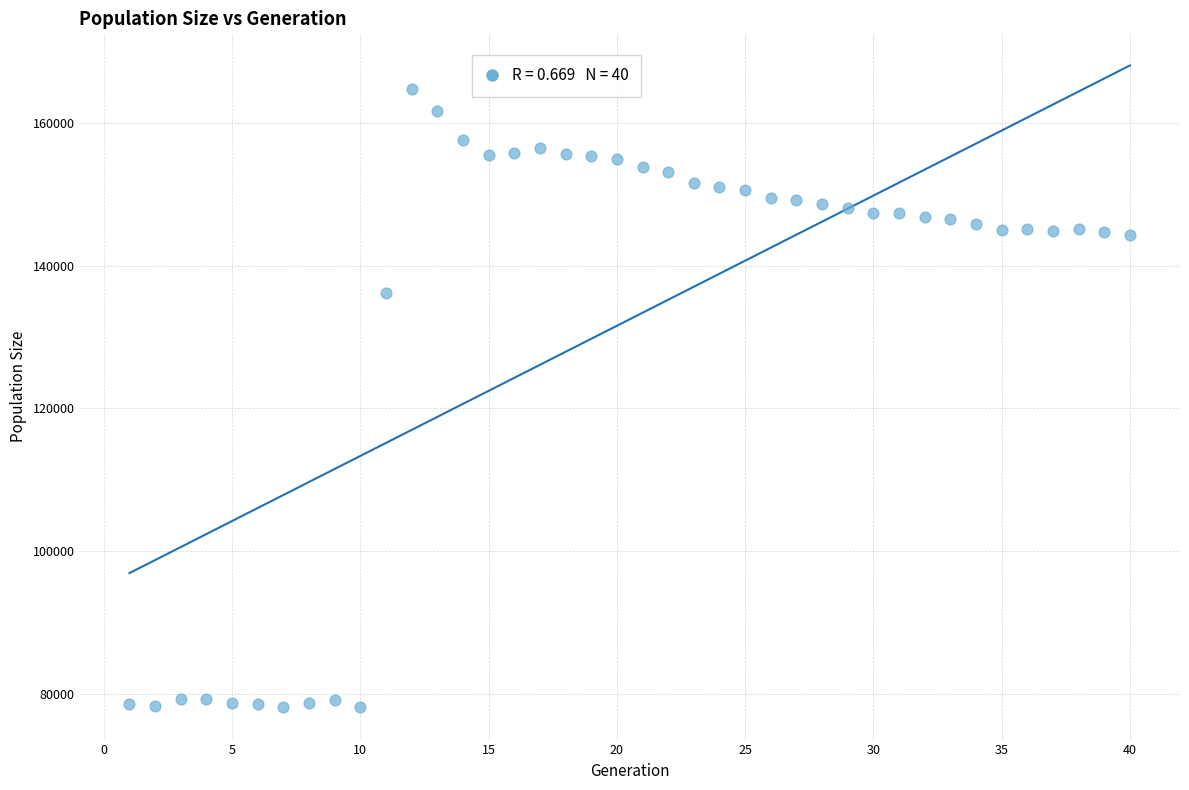

What Y value in the scatter plot is closest to 121404?

136212